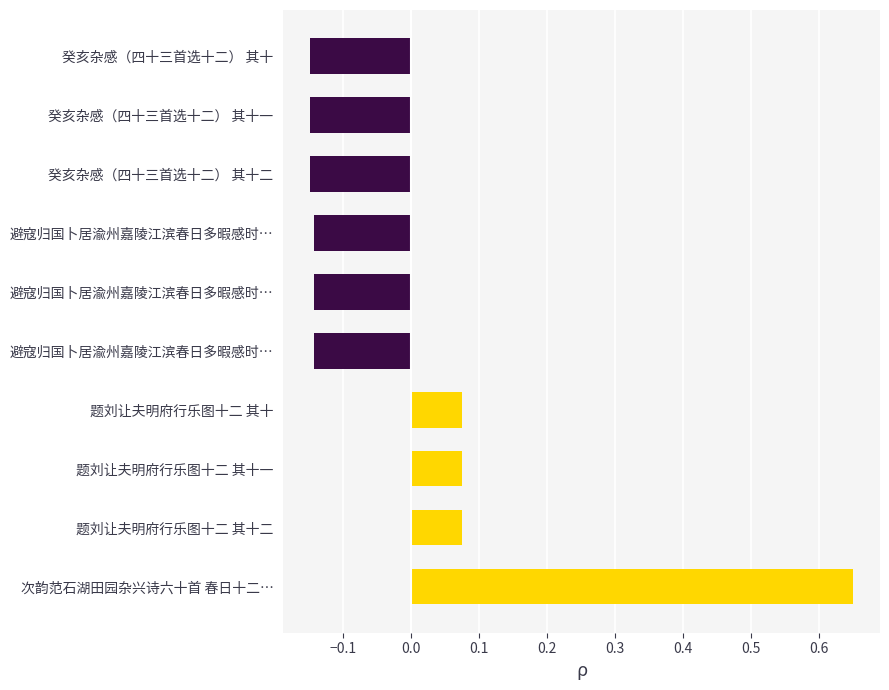

How many values exceed 0?

4